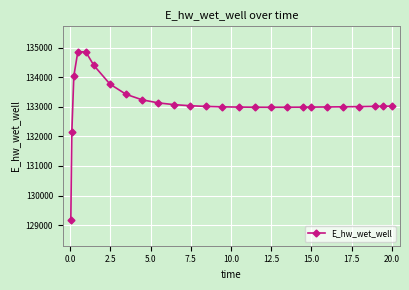

What is the maximum value shown in the chart?

134865.3